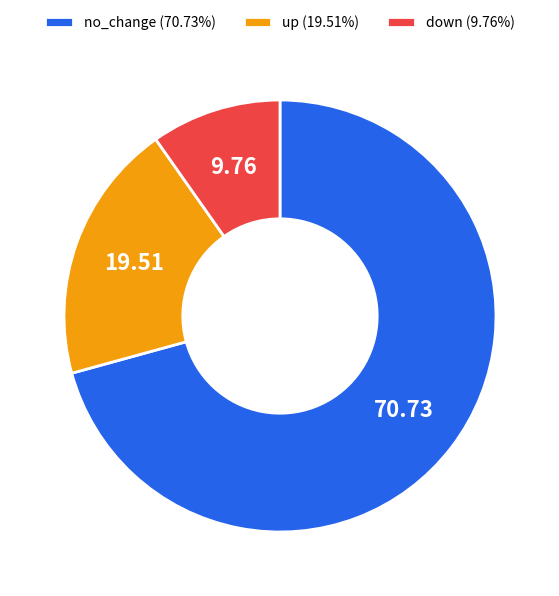

Which slice is the smallest?

down